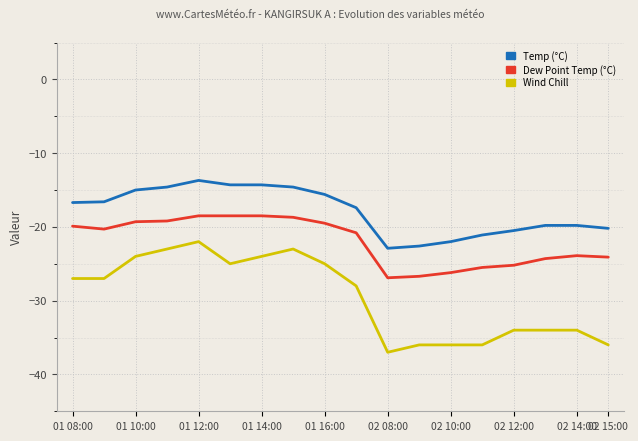

True or false: Wind Chill and Temp (°C) intersect in this chart.

False